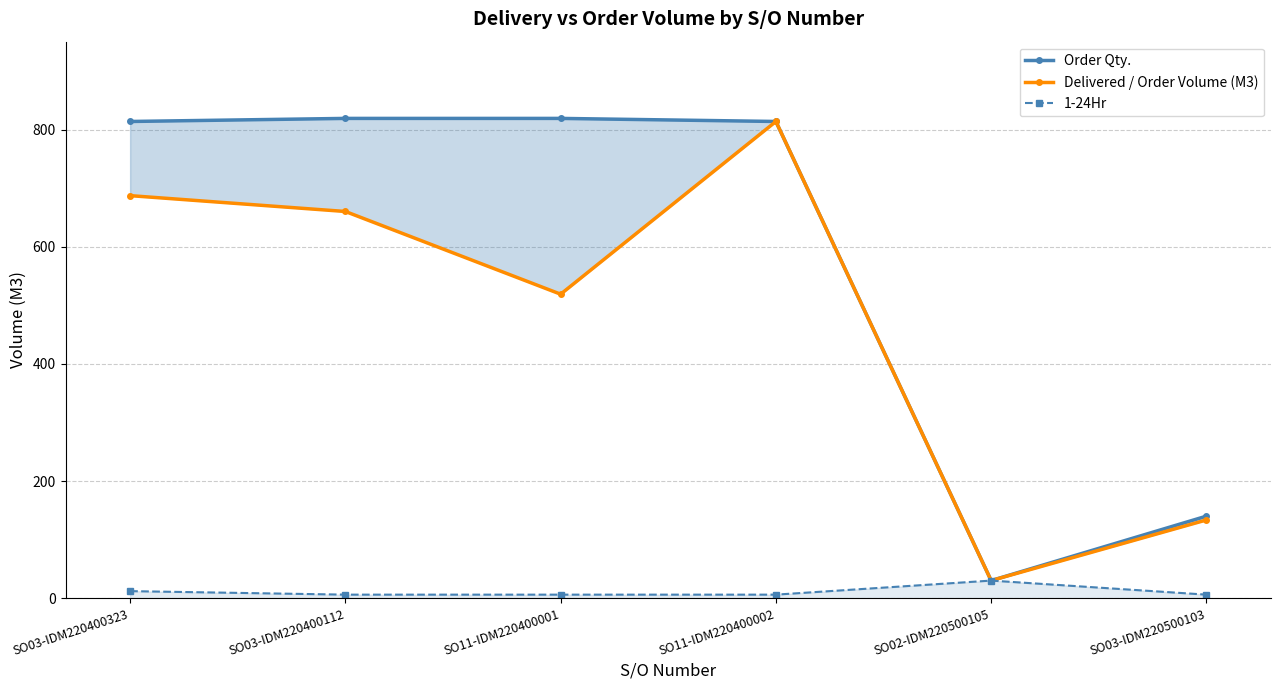

The value of 1-24Hr at SO02-IDM220500105 is 30.0. True or false?

True